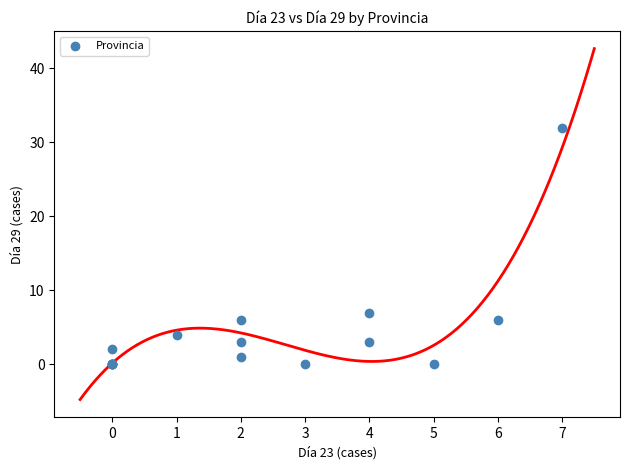

What Y value in the scatter plot is closest to 16?

7